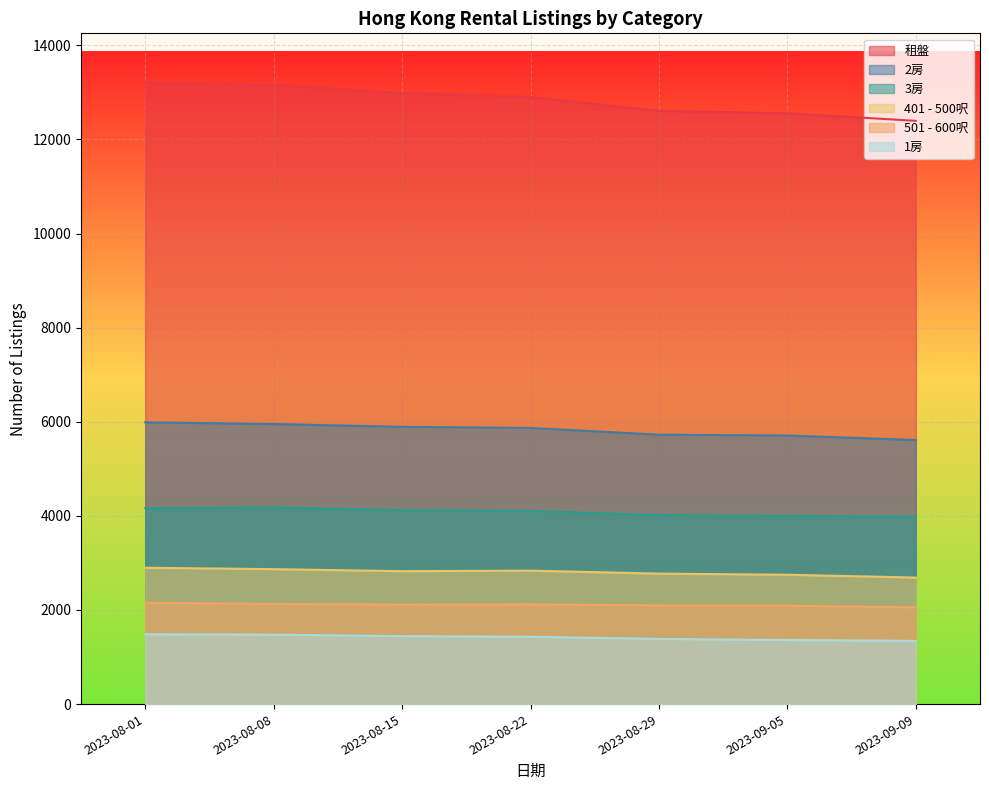

Which category has the highest value in the 401 - 500呎 series?

2023-08-01